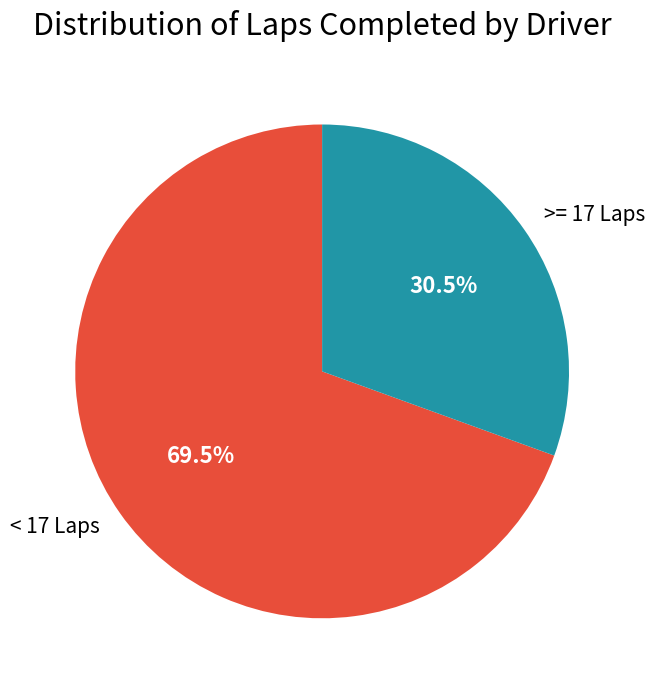

Combined, what portion of the pie is >= 17 Laps and < 17 Laps?

100.0%